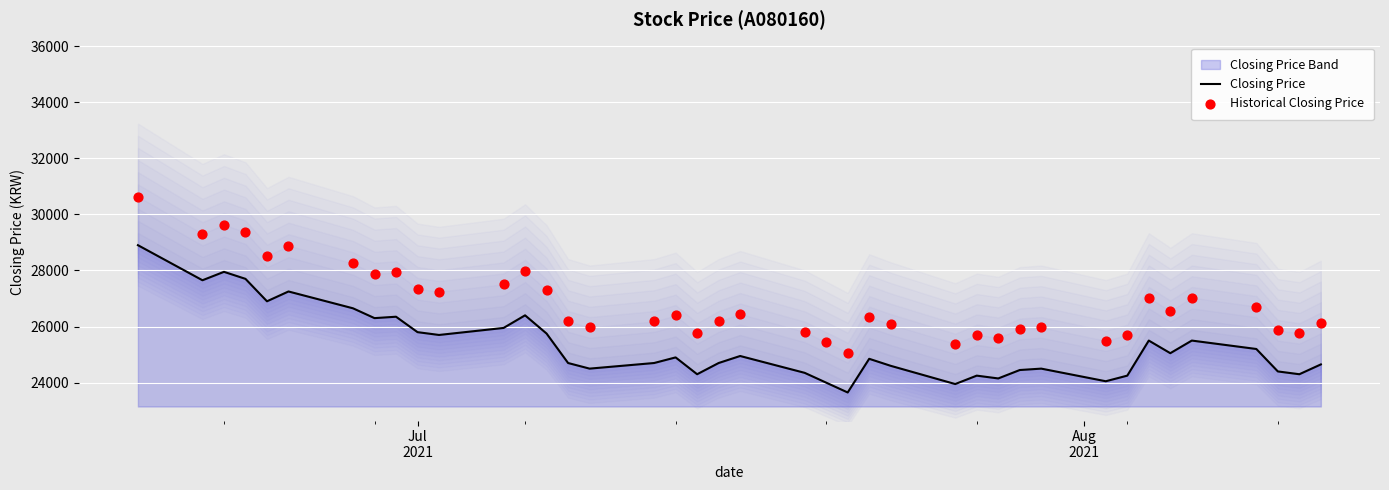

At how many categories does at least one series exceed 29133?

4